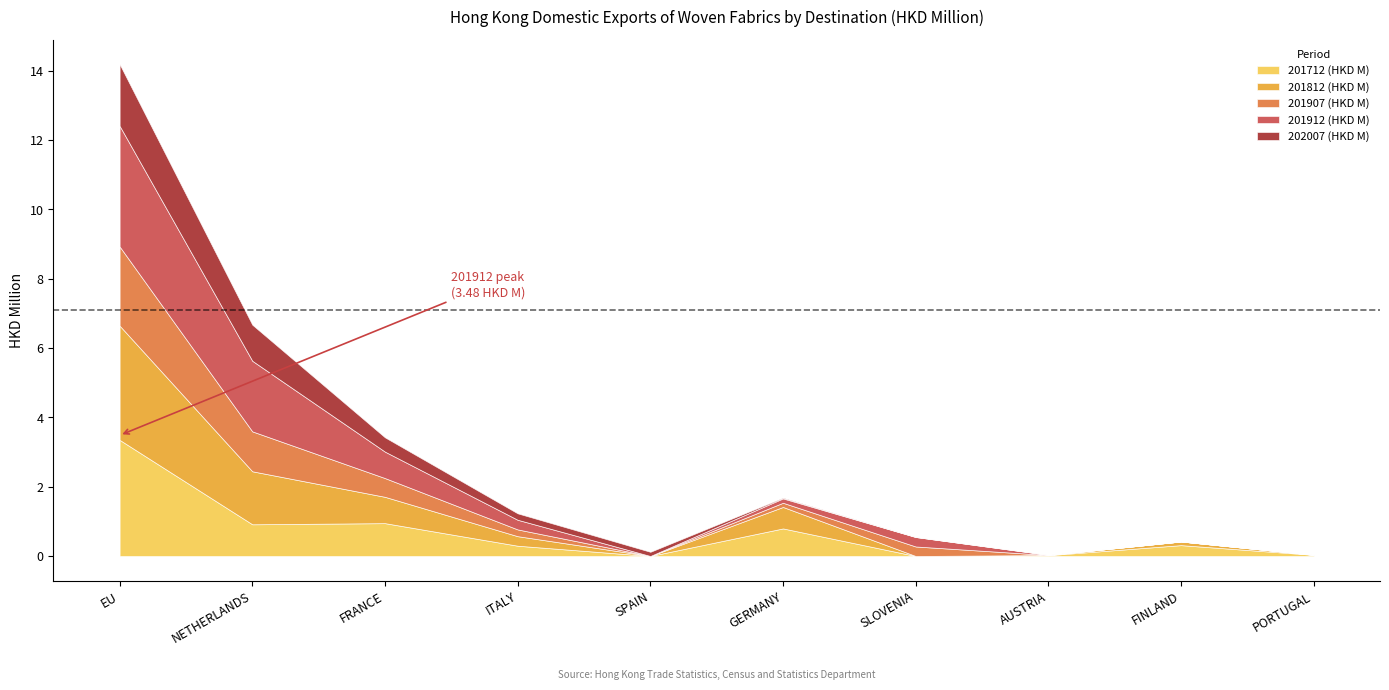

Is it true that 202007 (HKD M) equals 0.0 at AUSTRIA?

True